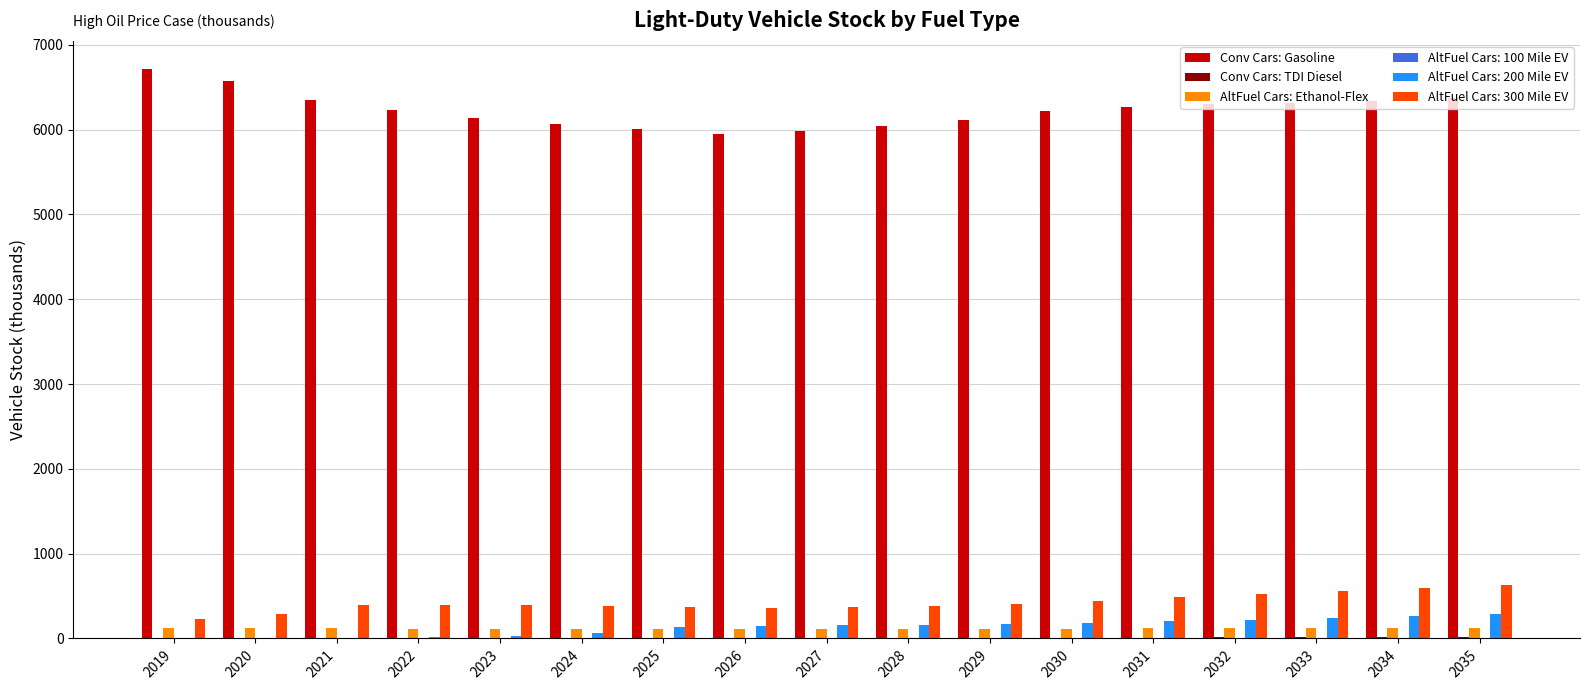

What is the sum of all AltFuel Cars: Ethanol-Flex values?

1989.2